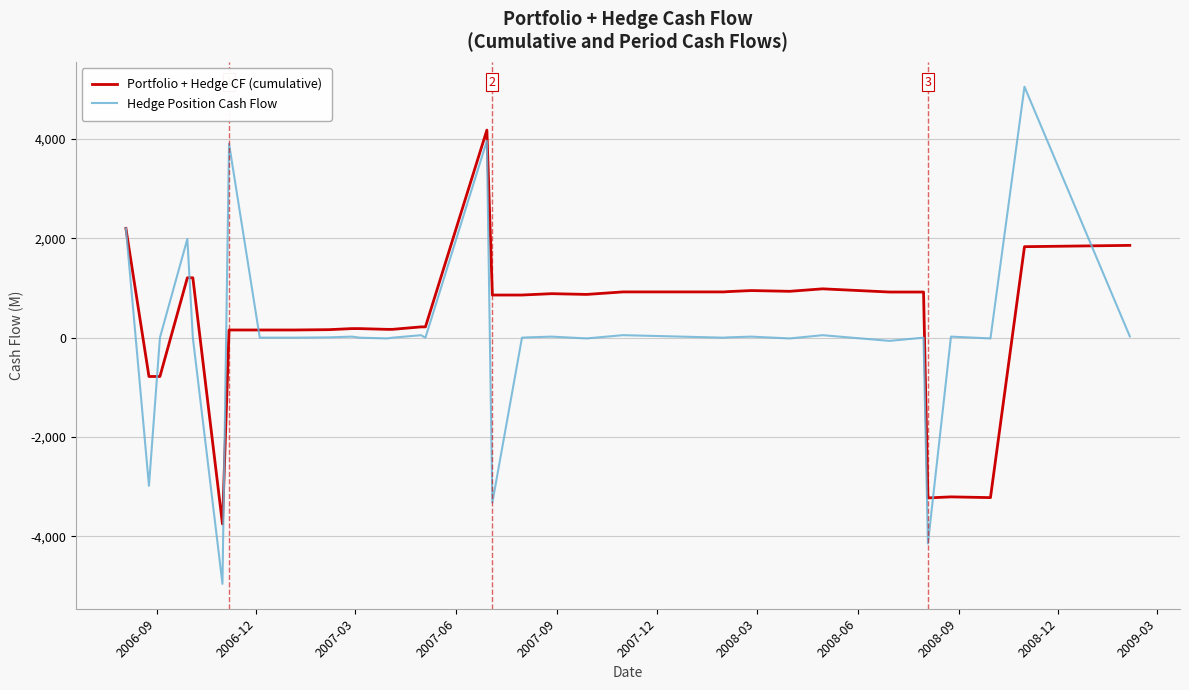

What is the highest value of the Hedge Position Cash Flow series?

5050.4